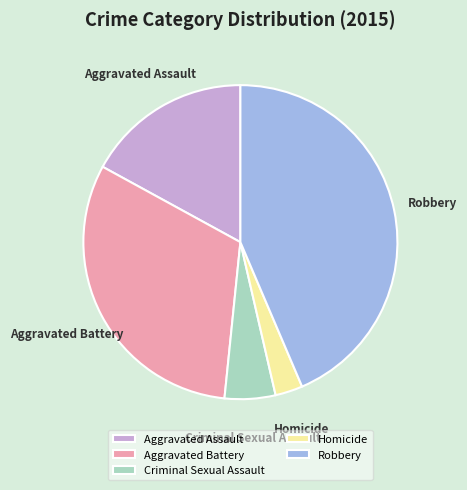

What is the ratio of the value at Homicide to the value at Criminal Sexual Assault?

0.5